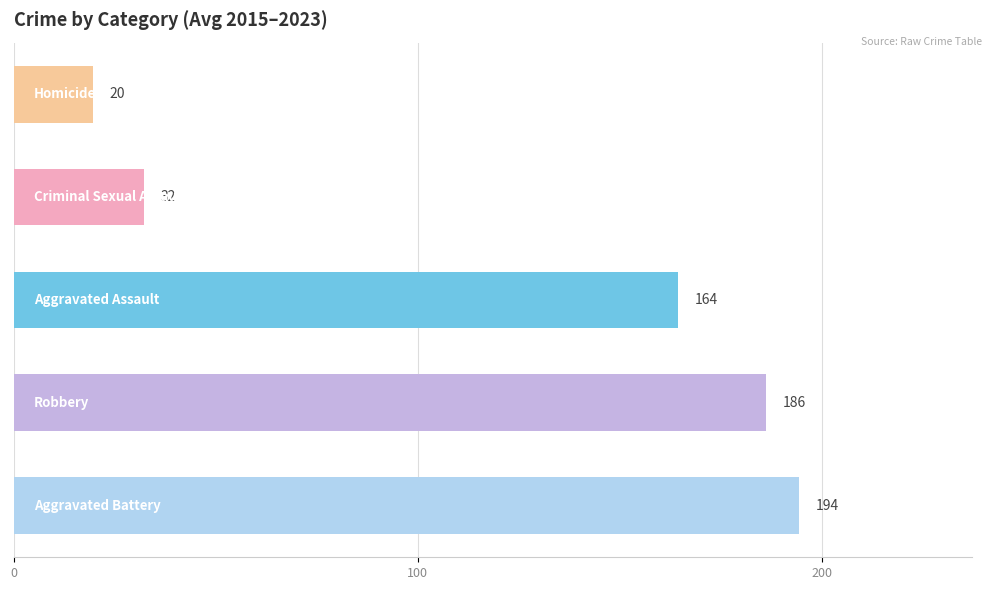

What is the greatest value displayed?

194.4